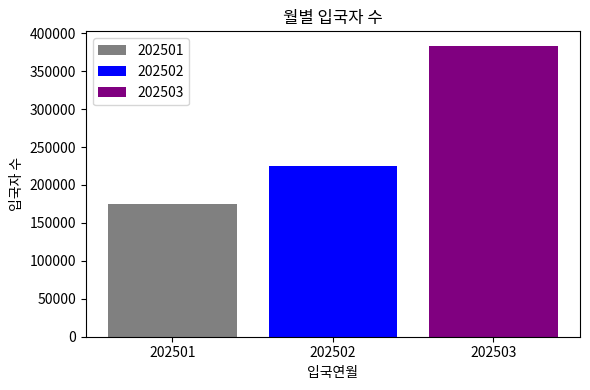

What is the spread (max minus min) of values at 202502?

208595